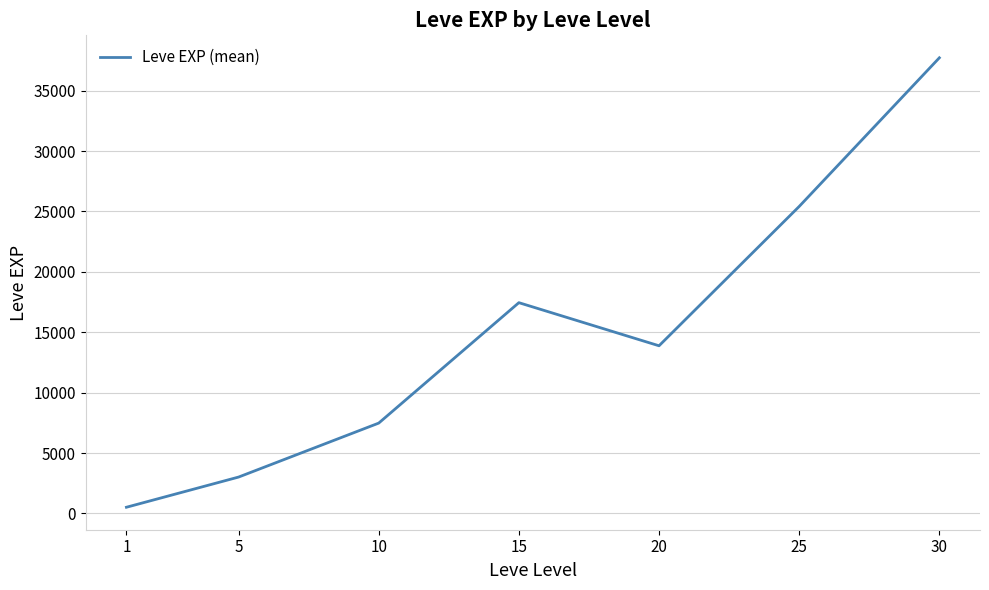

How many series are shown in this chart?

1